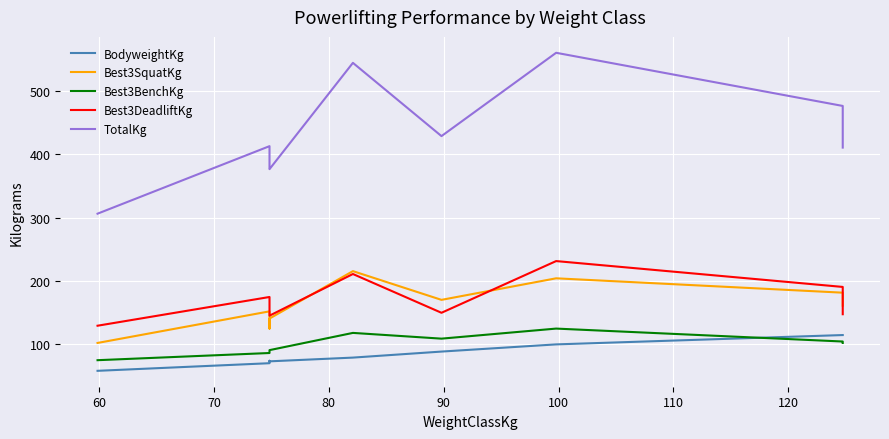

What is the greatest value displayed?

560.2